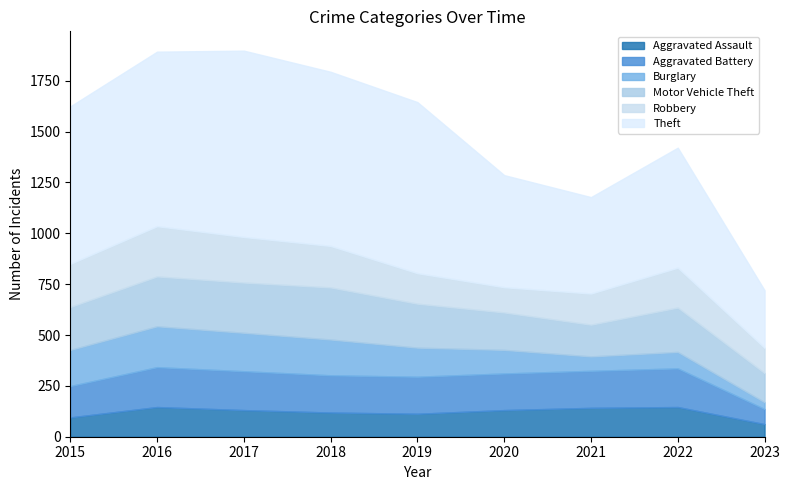

Rank the series at 2019 from lowest to highest value.

Aggravated Assault, Burglary, Robbery, Aggravated Battery, Motor Vehicle Theft, Theft